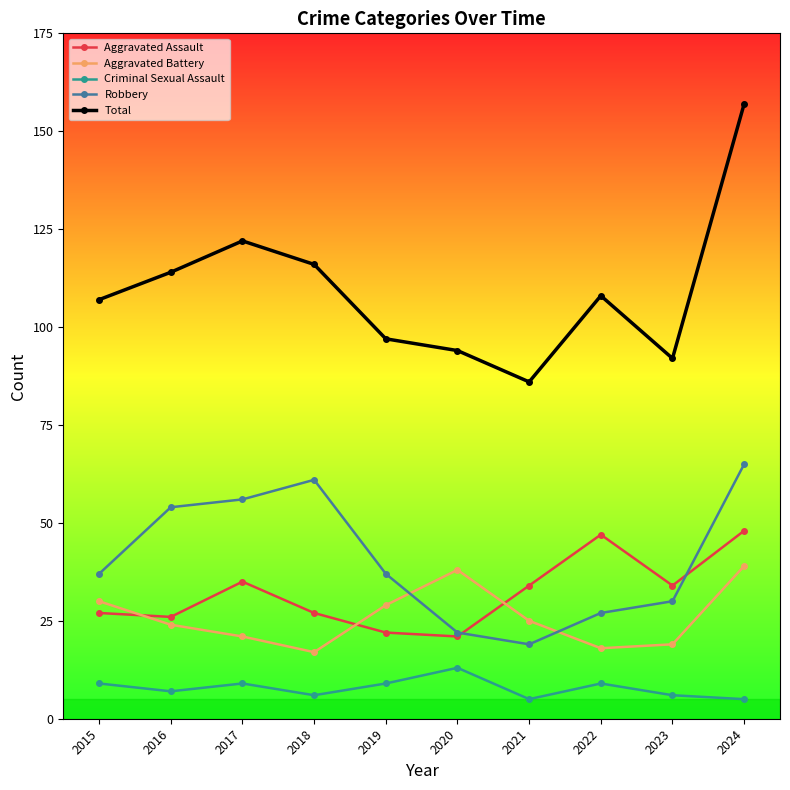

Which series changed the most between 2016 and 2020?

Robbery